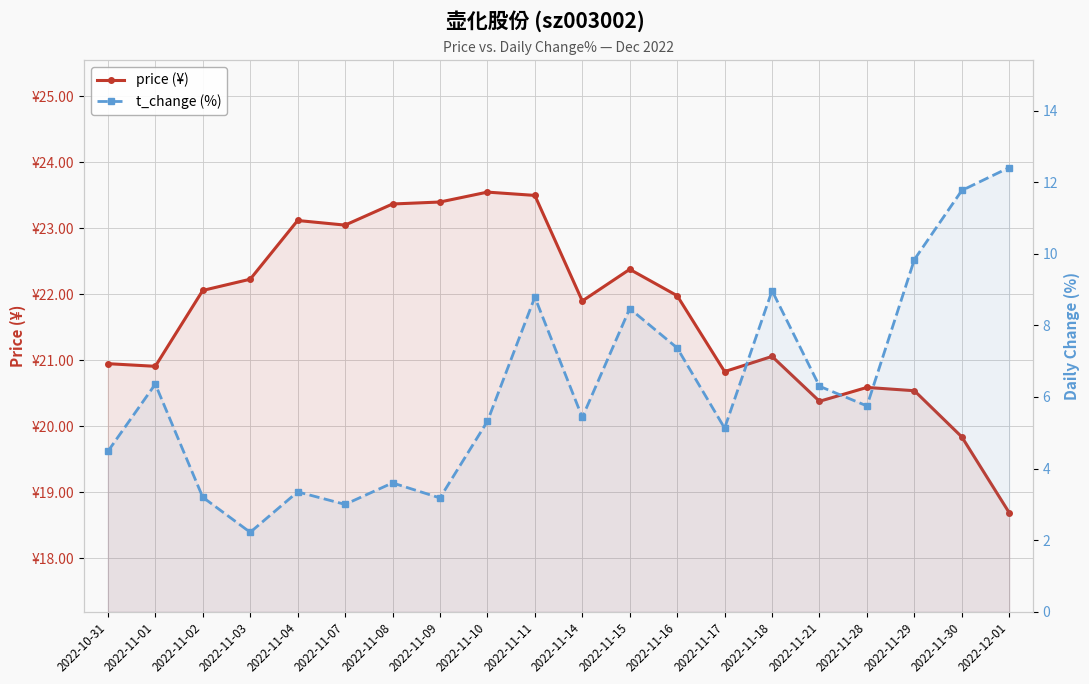

Which series has the widest spread of values?

t_change (%)